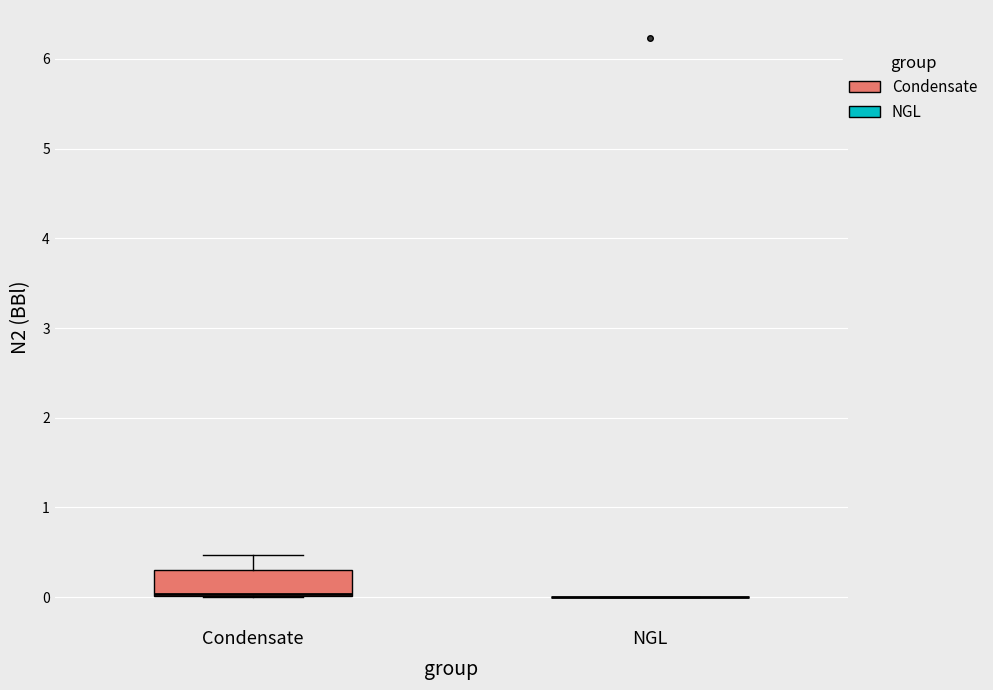

Comparing the boxes themselves (not the whiskers), which one is the tallest?

Condensate